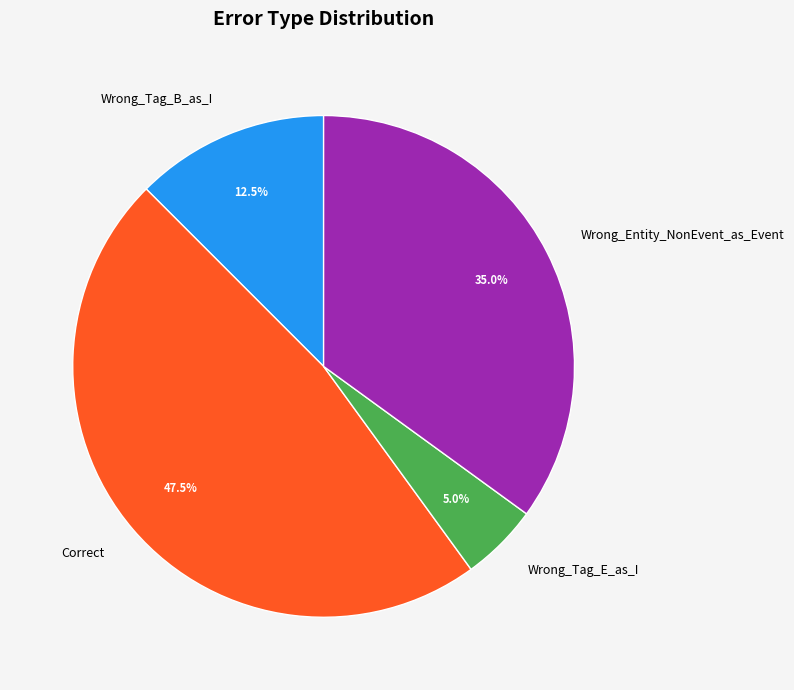

What is the smallest slice in the pie chart?

Wrong_Tag_E_as_I